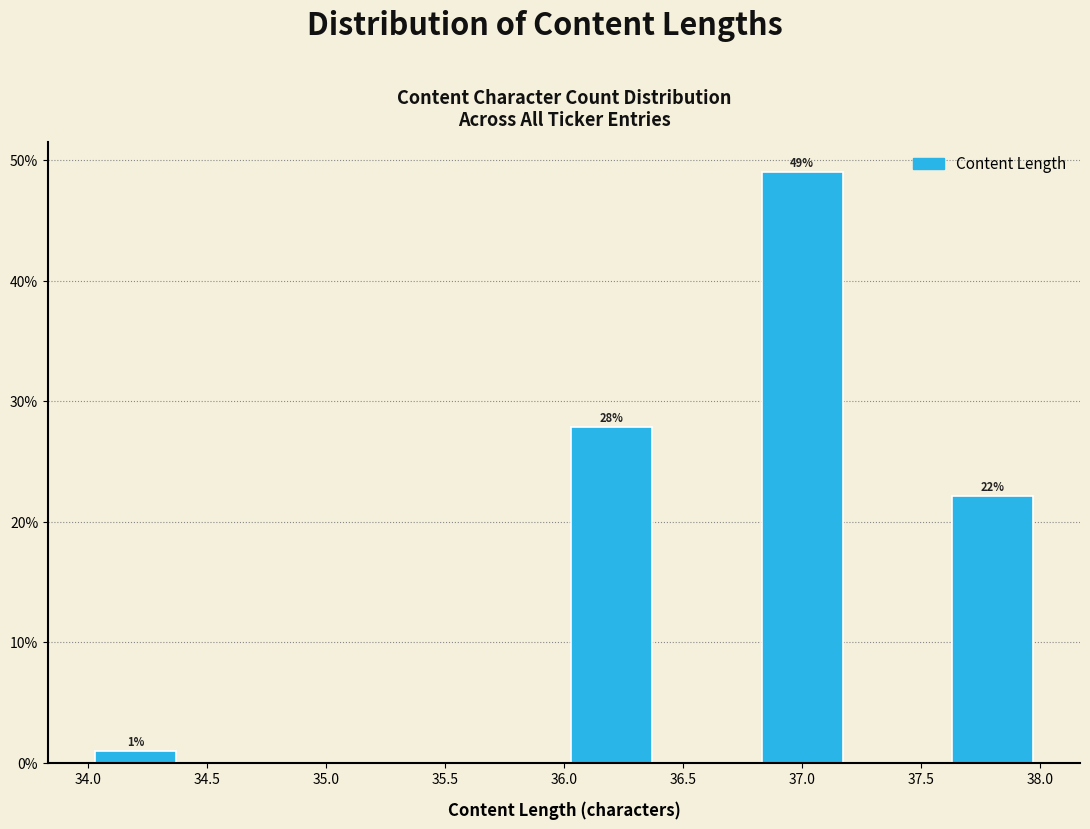

Over which range of the x-axis is the bar tallest?

36.8 to 37.2